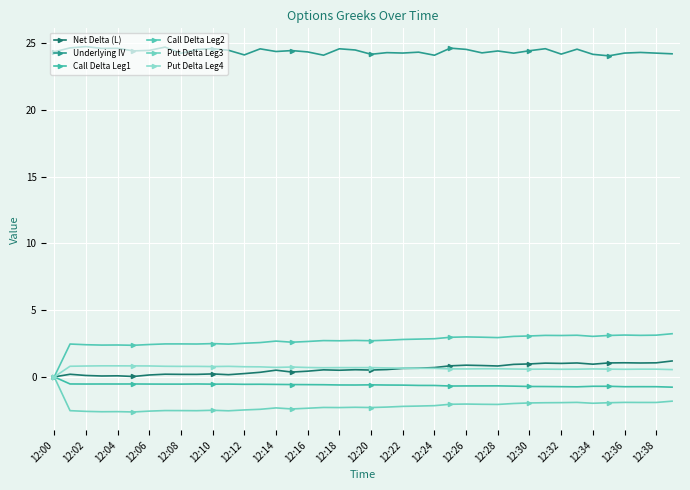

Is this an area chart (filled region under the line)?

No